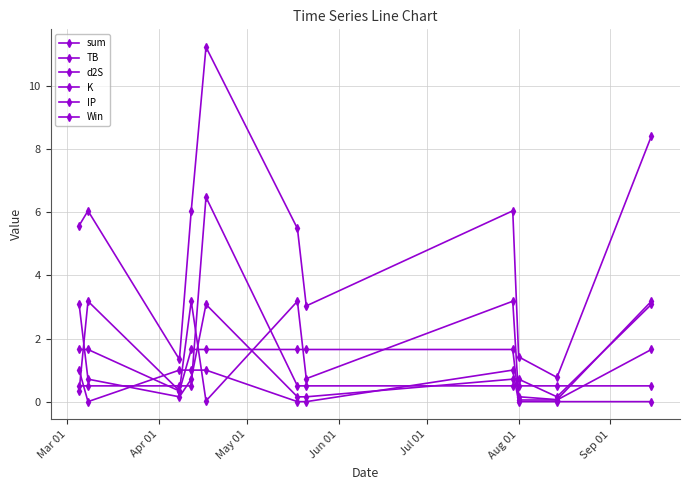

True or false: sum and d2S cross at least once.

False